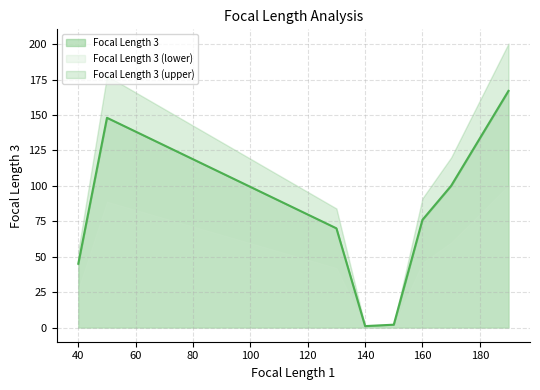

The value at 130 is 70. True or false?

True